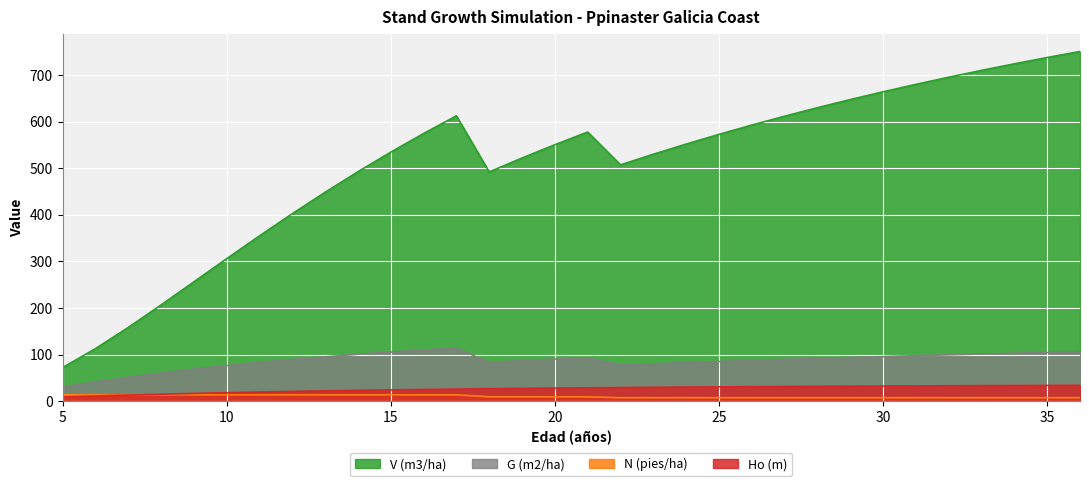

True or false: Ho (m) has more than 0 interior local peaks.

False